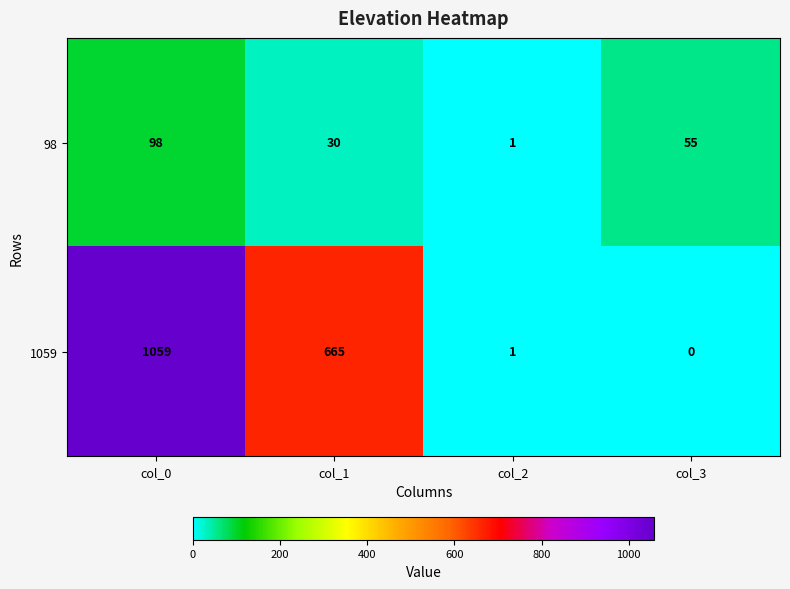

List the series in order of their peak value, lowest first.

98, 1059